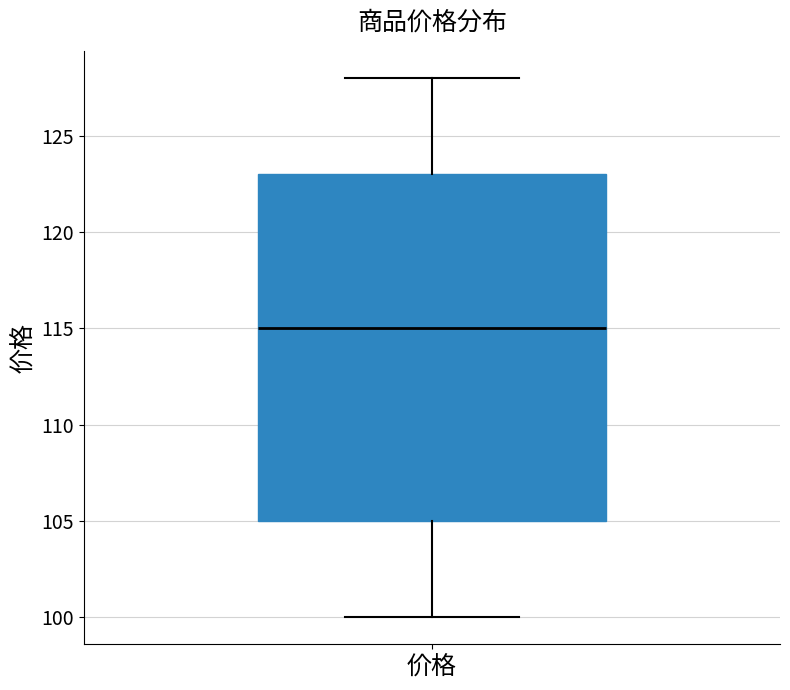

Where does the lower whisker of the box for 价格 end on the y-axis? The values are not printed on the chart, so give them approximately, as read against the axis.

100